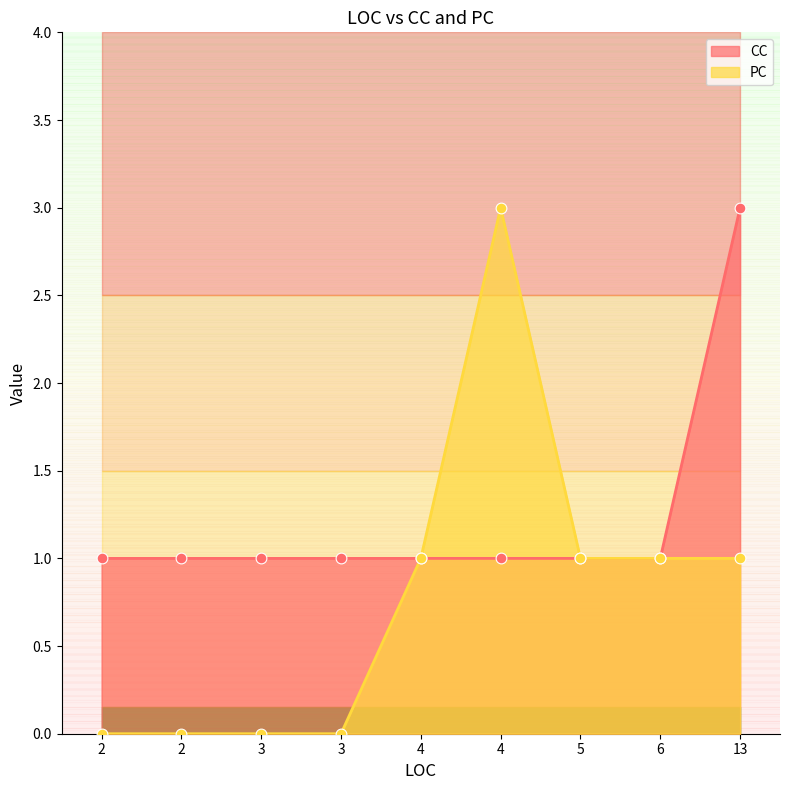

Which series has the largest total across all categories?

CC